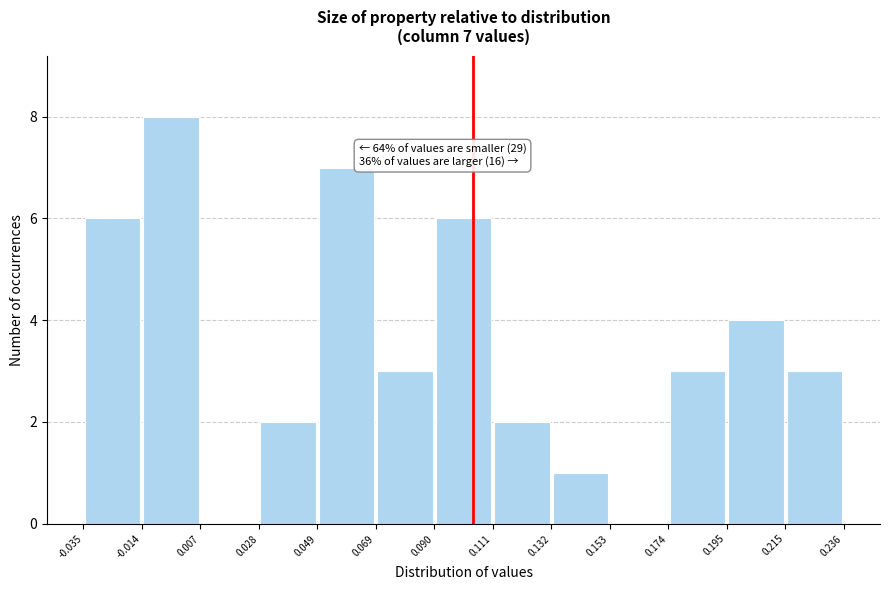

Over which range of the x-axis is the bar tallest?

-0.014 to 0.007